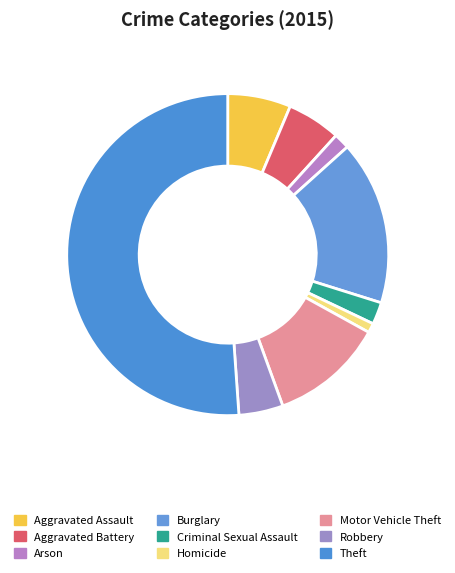

What is the majority slice?

Theft